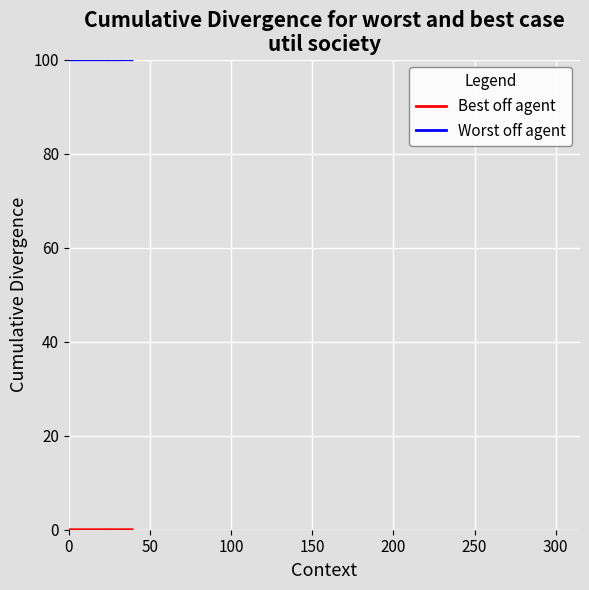

What is the maximum value shown in the chart?

100.0